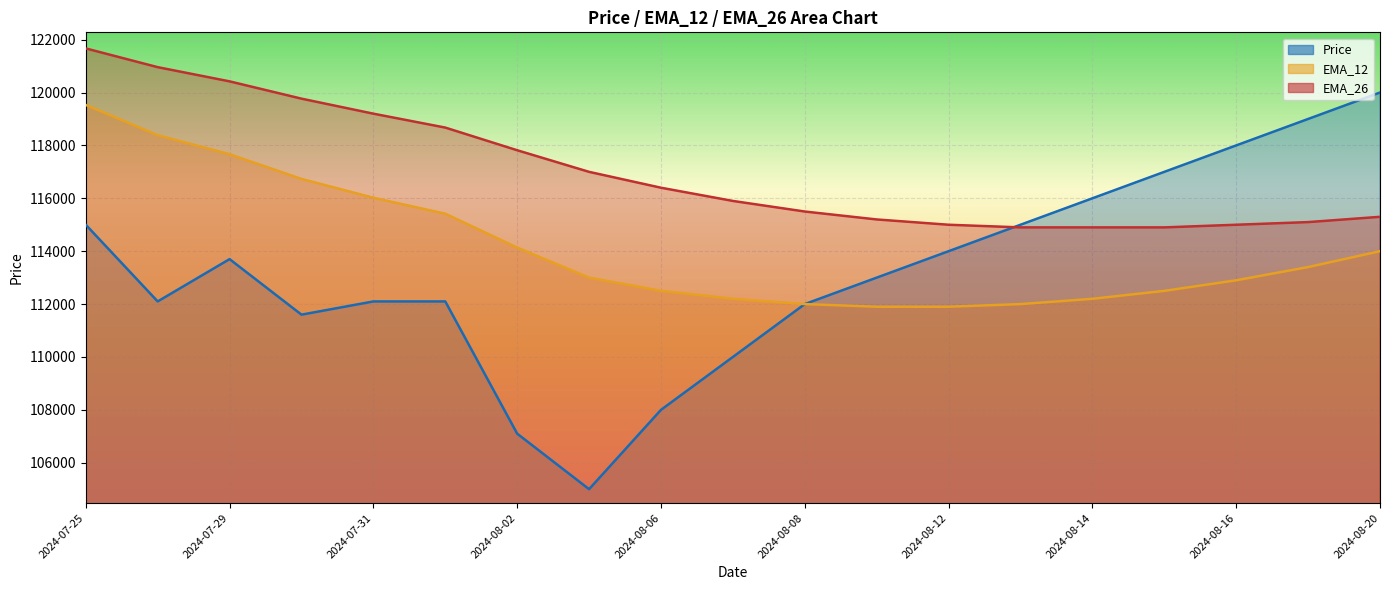

How many interior local peaks does the Price series have?

1